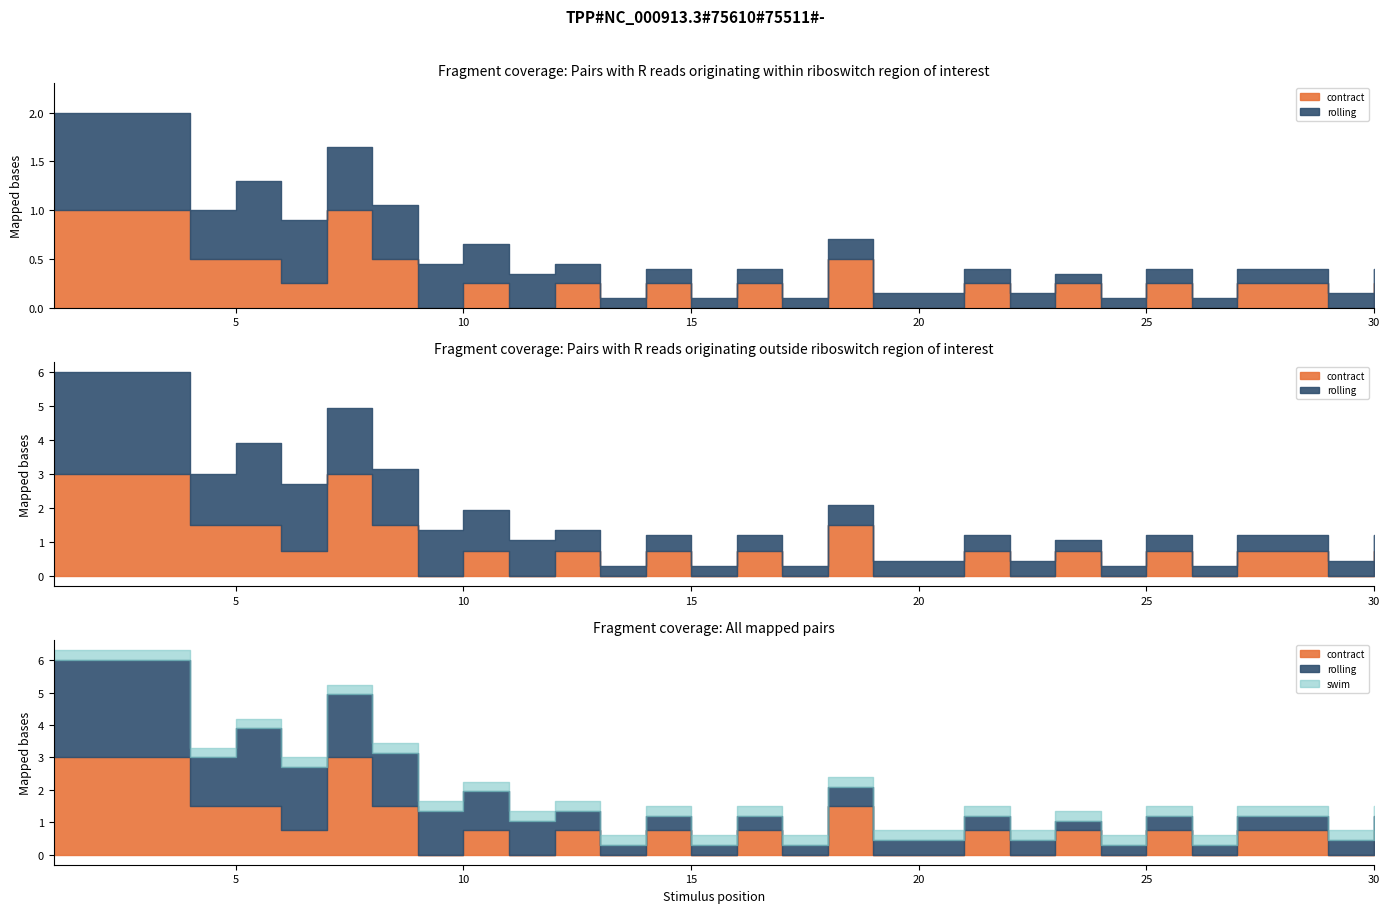

Rank the categories by contract value from lowest to highest.

9, 11, 13, 15, 17, 19, 20, 22, 24, 26, 29, 6, 10, 12, 14, 16, 21, 23, 25, 27, 28, 30, 4, 5, 8, 18, 1, 2, 3, 7